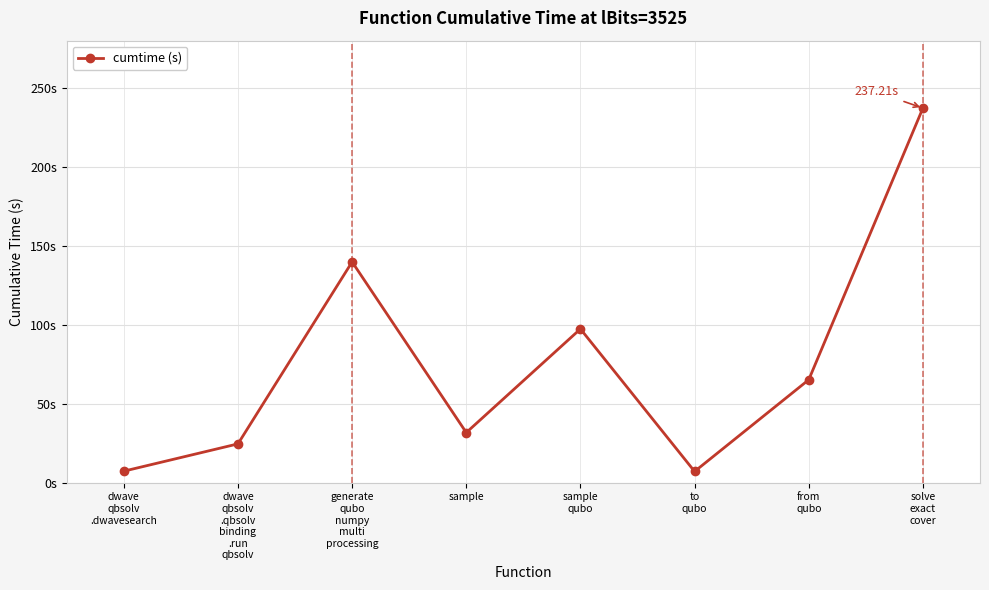

Does the chart have visible grid lines?

Yes